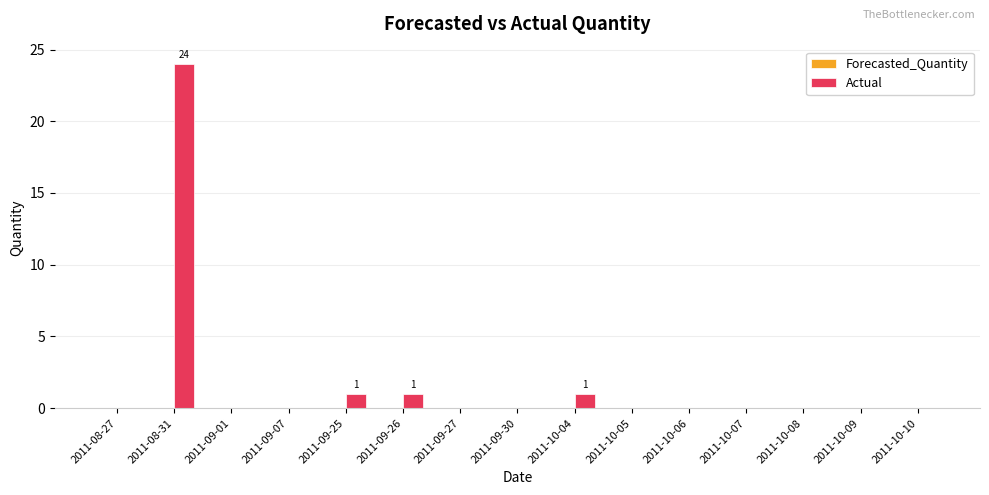

What is the sum of all values?

27